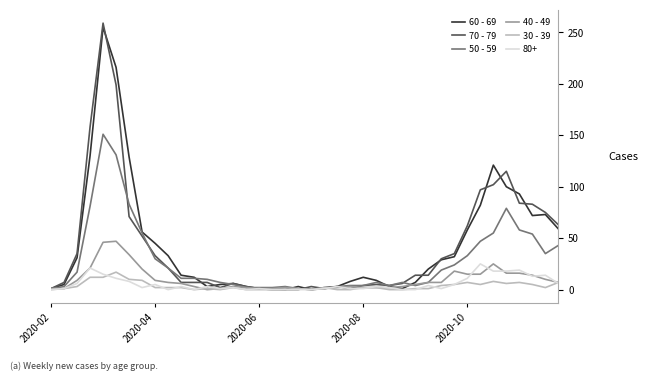

What is the greatest value displayed?

259